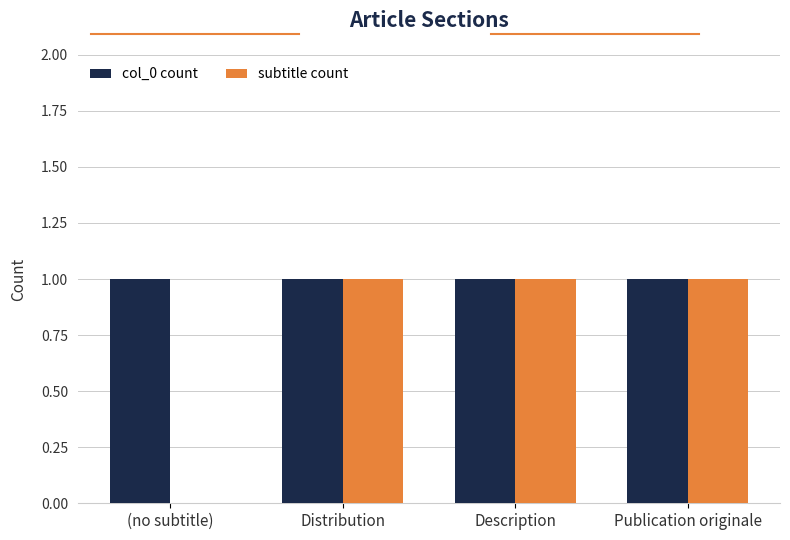

True or false: col_0 count has a value of 0 at Description.

False